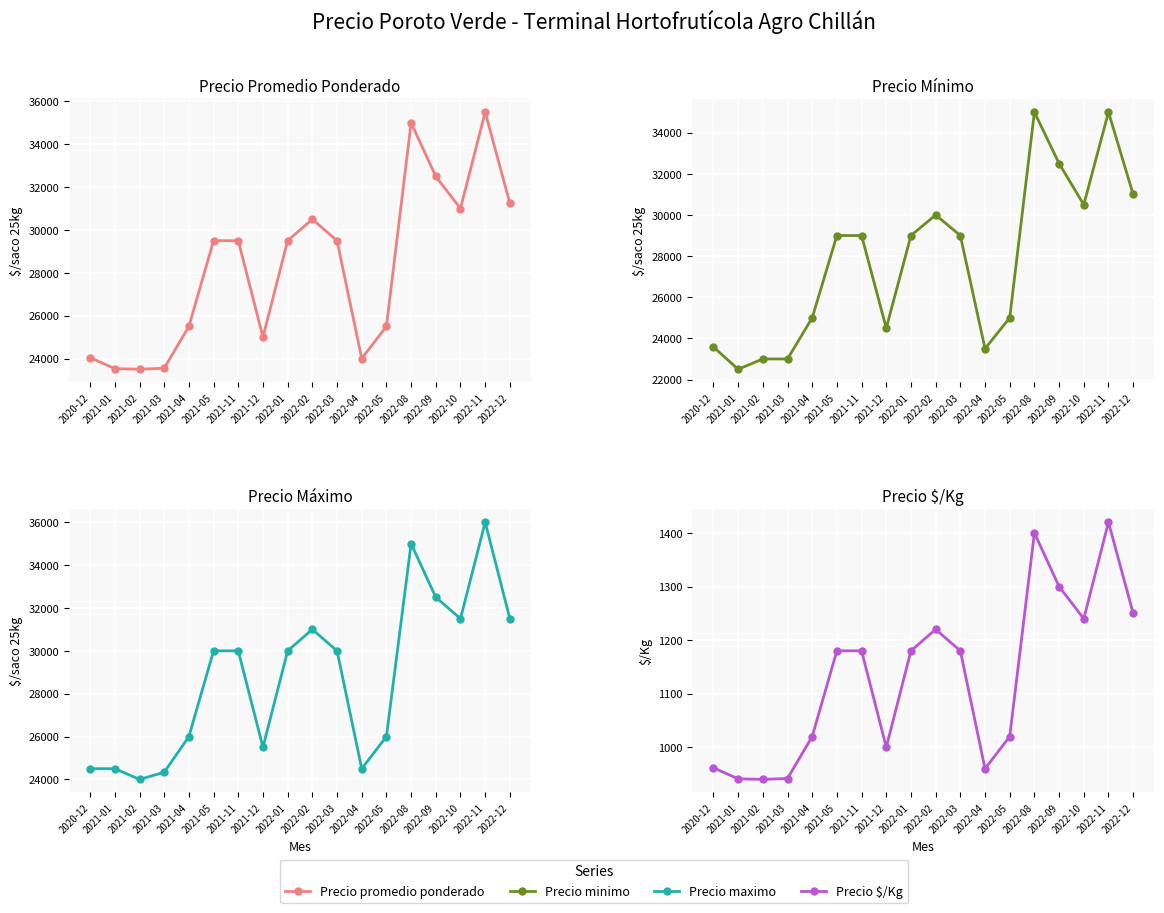

Rank the categories by Precio maximo value from highest to lowest.

2022-11, 2022-08, 2022-09, 2022-10, 2022-12, 2022-02, 2021-05, 2021-11, 2022-01, 2022-03, 2021-04, 2022-05, 2021-12, 2020-12, 2021-01, 2022-04, 2021-03, 2021-02